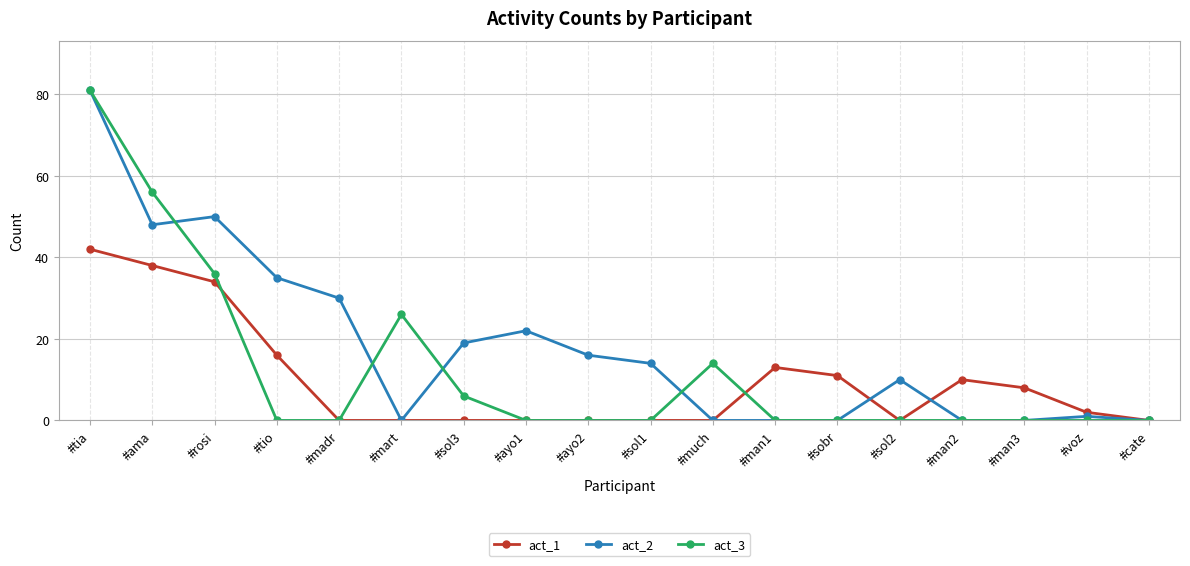

What position from the right is #tia?

18